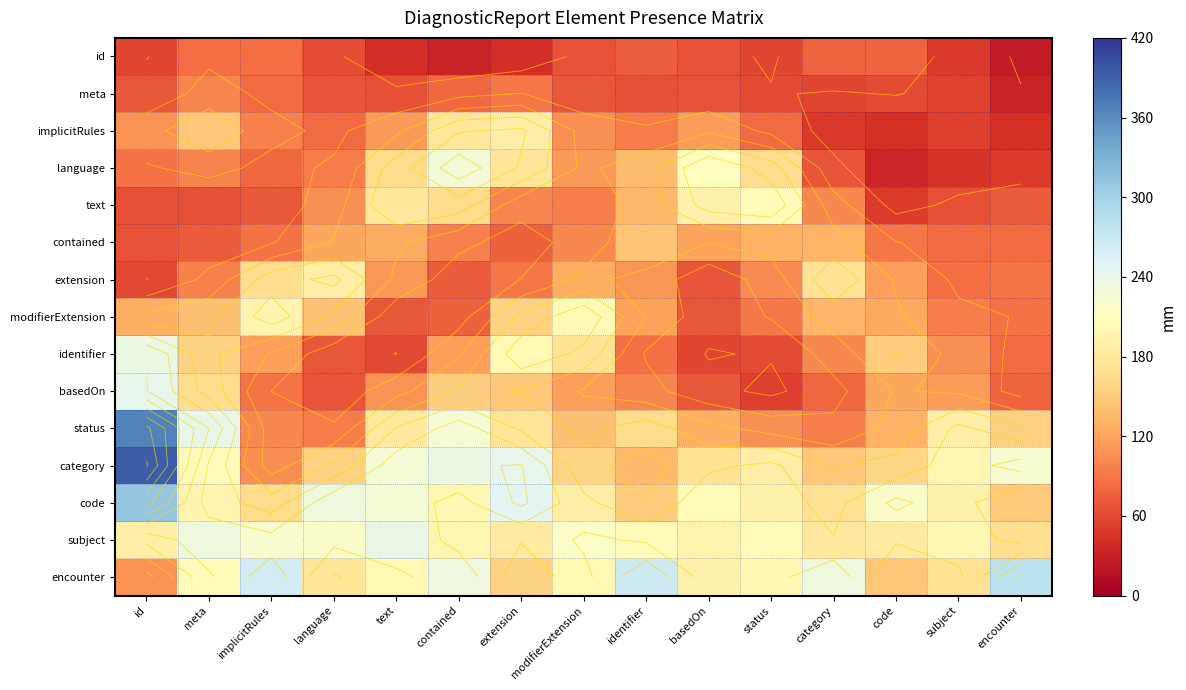

The value of identifier at status is 89.6. True or false?

False